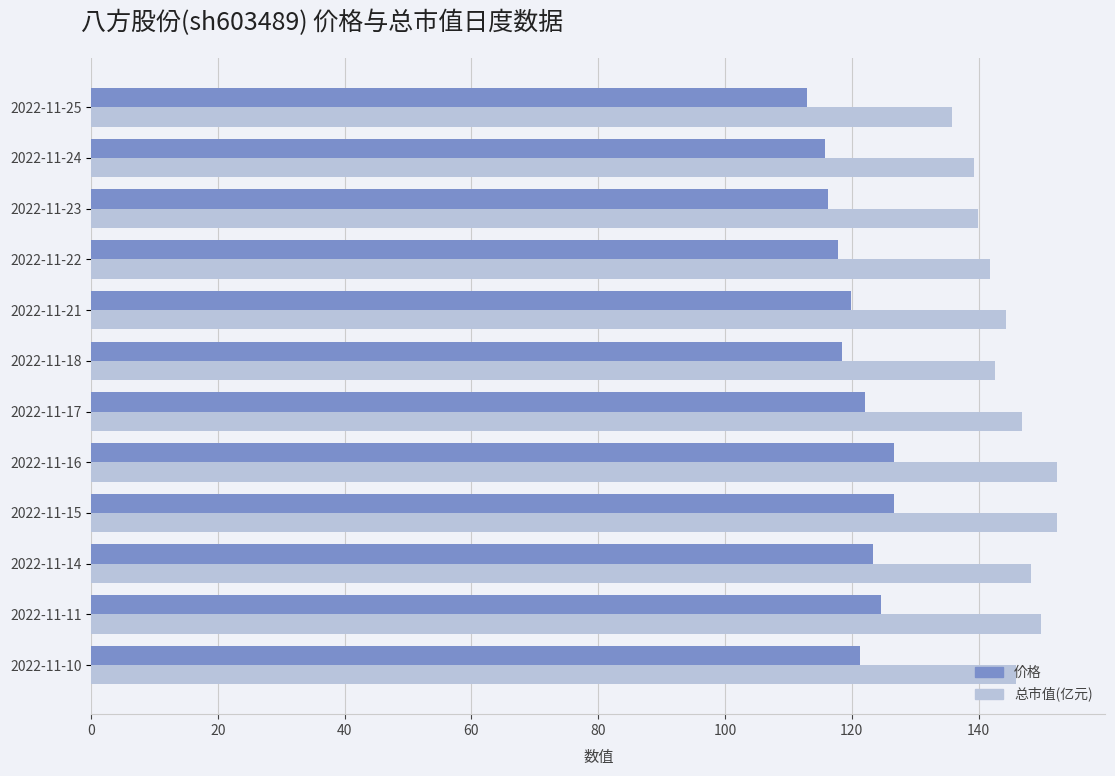

What is the maximum value for 总市值(亿元)?

152.4